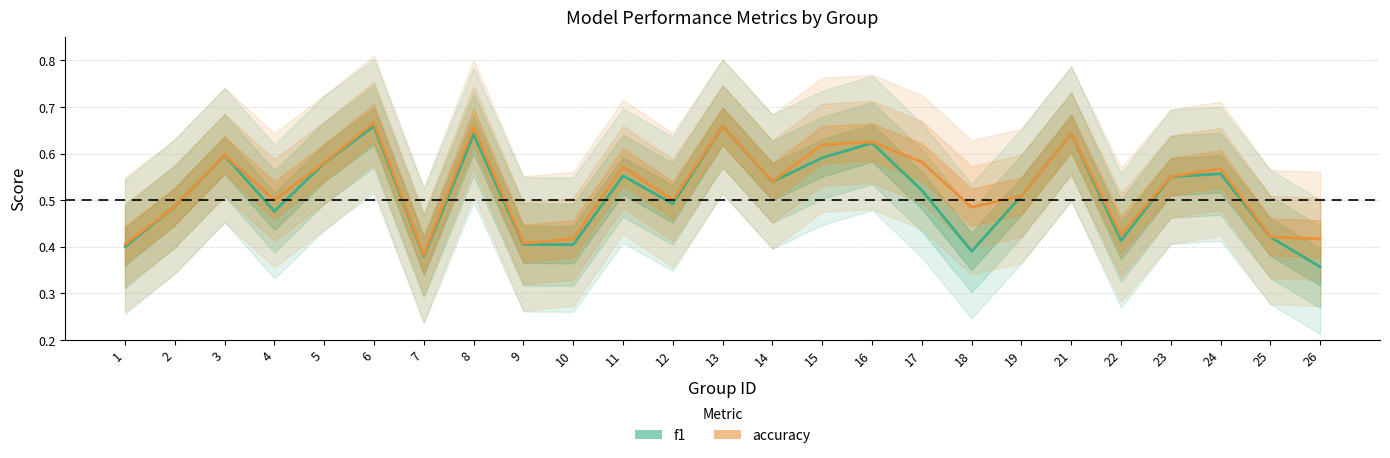

What is the value of the f1 point at the 4th from the left?

0.5